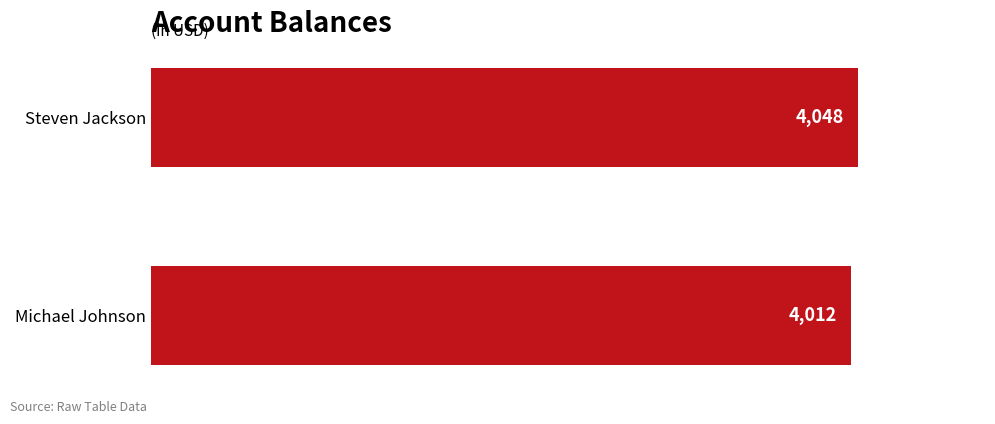

Reading bottom to top, transcribe all the data shown in this chart.

4012	4048